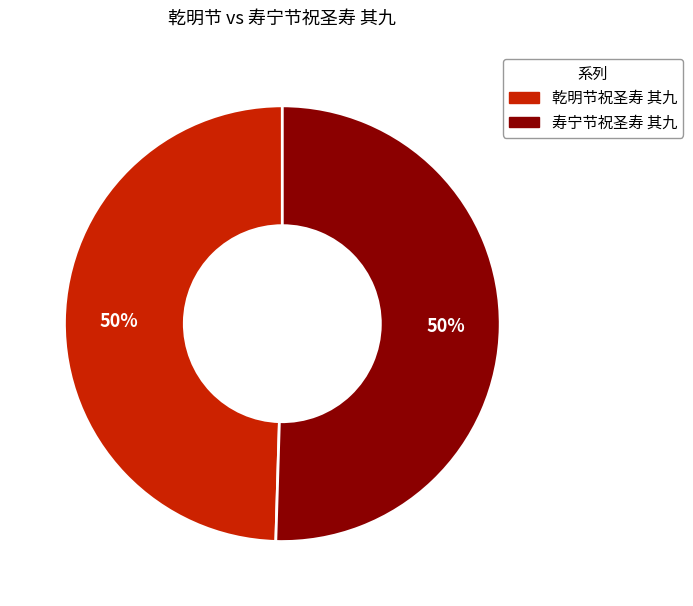

Approximately how many times larger is the value at 乾明节祝圣寿 其九 compared to 寿宁节祝圣寿 其九?

1.0